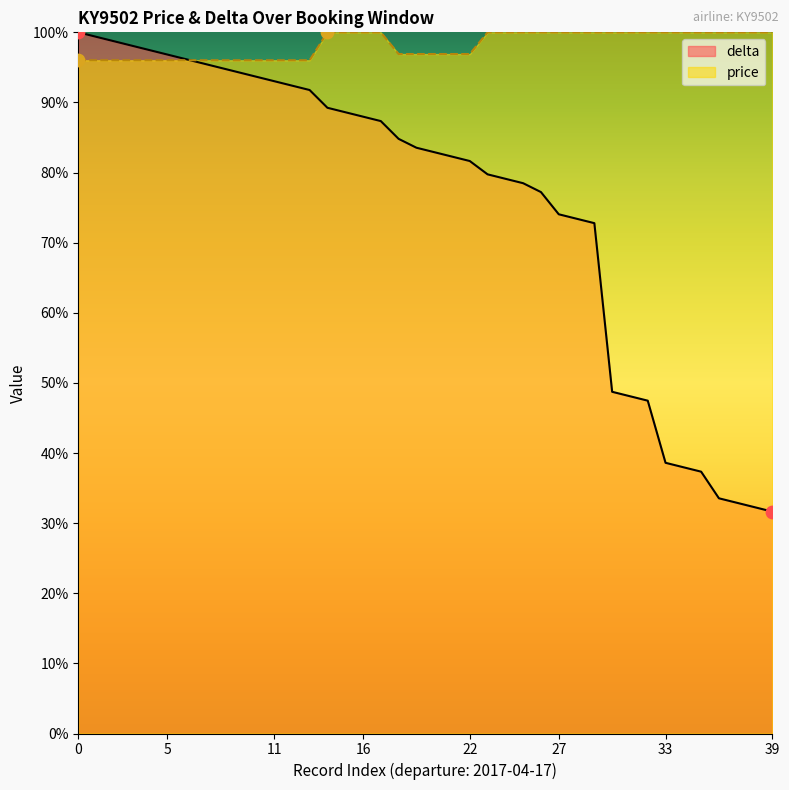

Which series contains the highest Y value?

delta